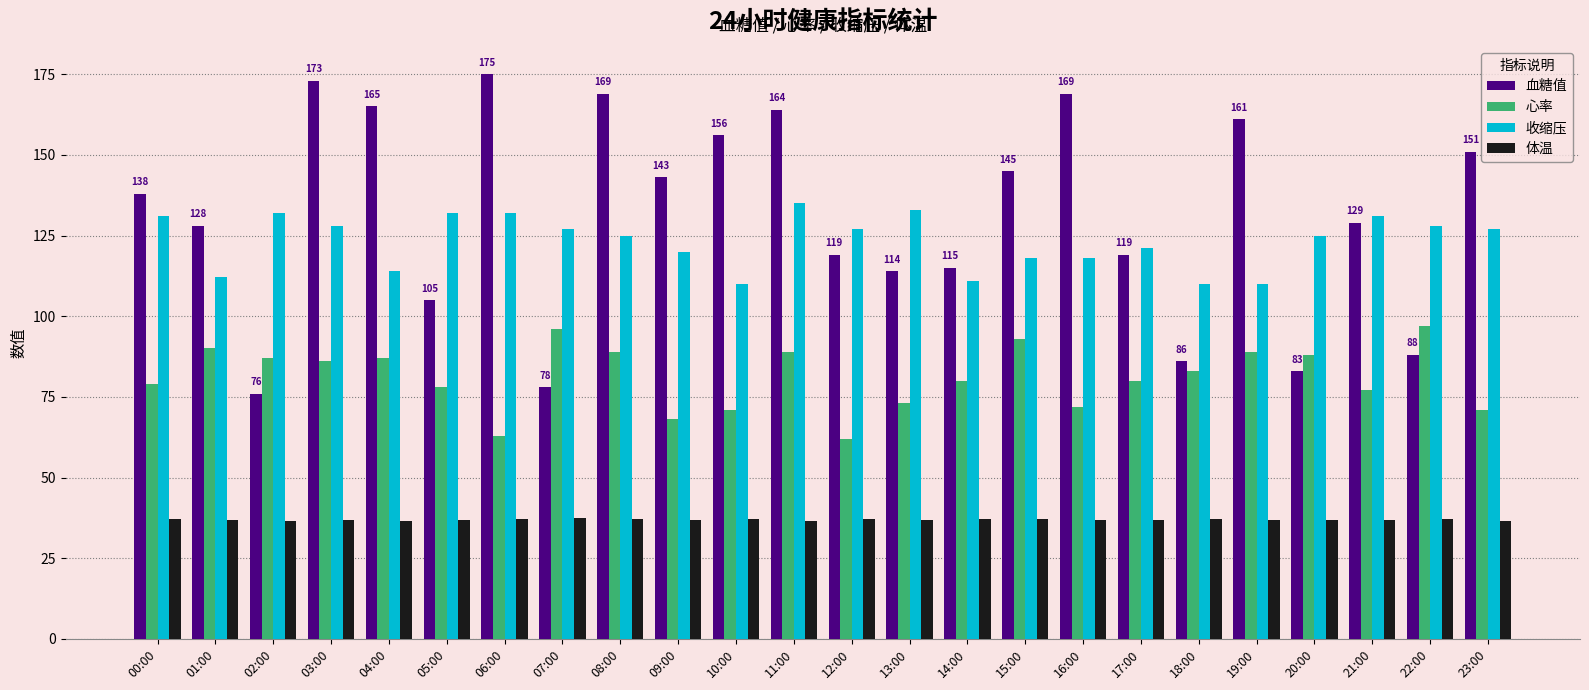

How many bars are there in each group?

4